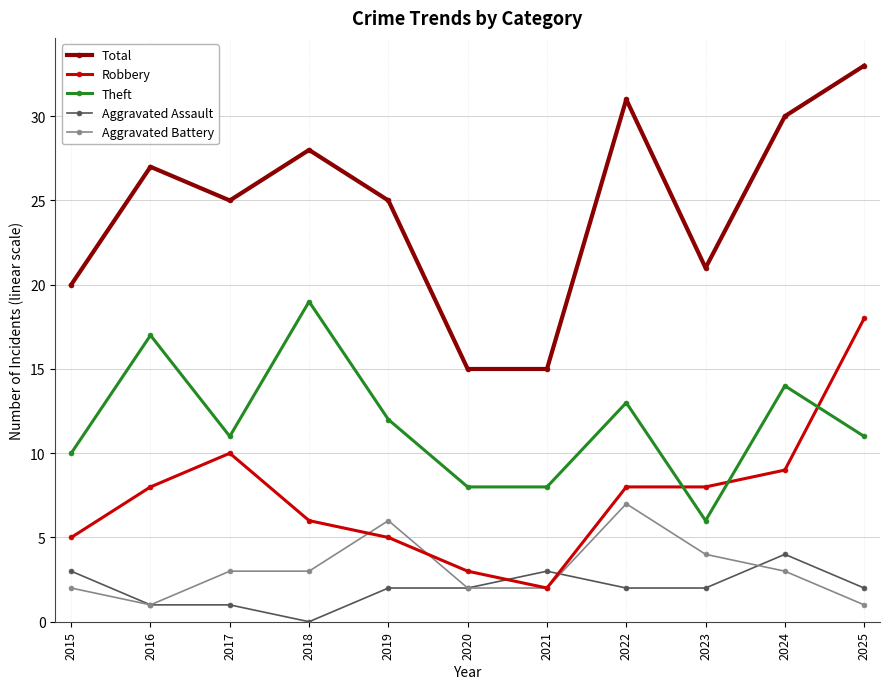

What is the difference between the maximum and minimum values in the Total series?

18